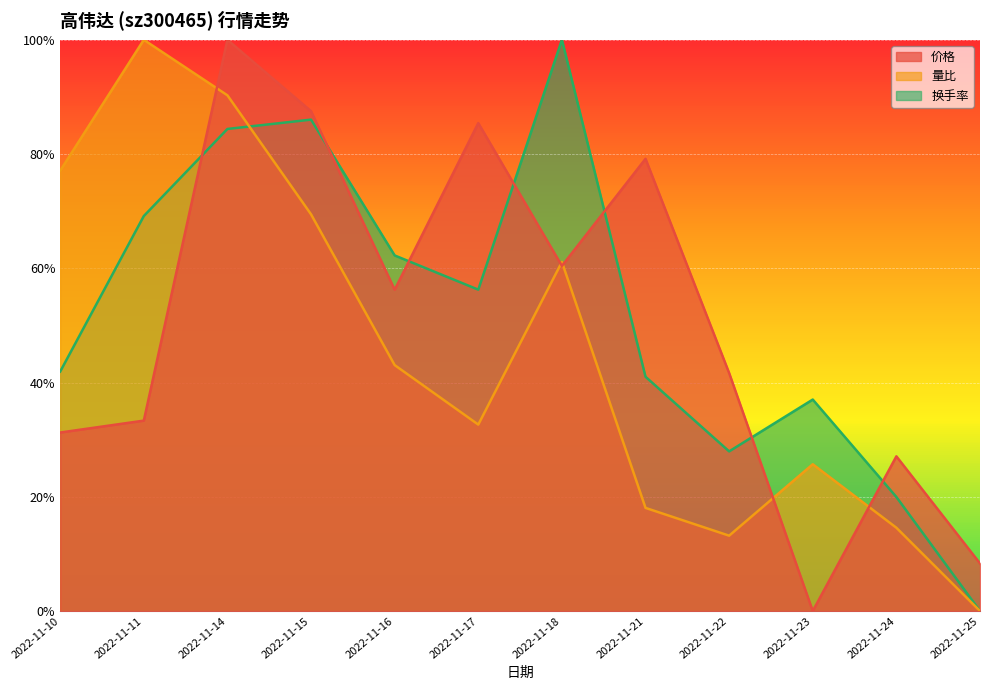

After their last crossing, which series has the higher values: 量比 or 价格?

价格